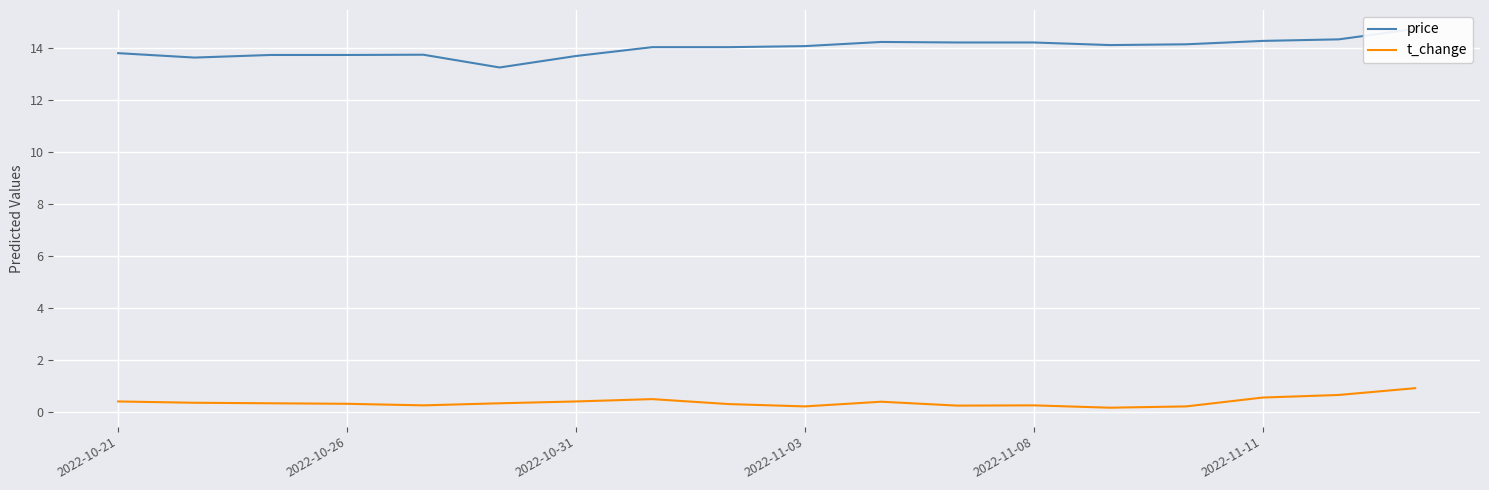

What is the highest value of the t_change series?

0.9